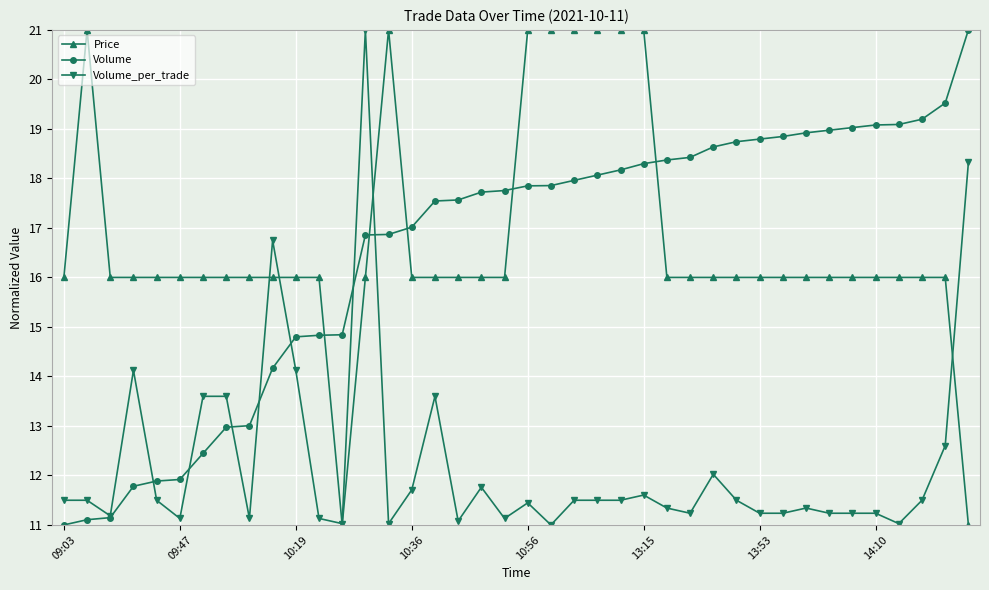

True or false: Price has more than 0 points higher than both neighbors.

True